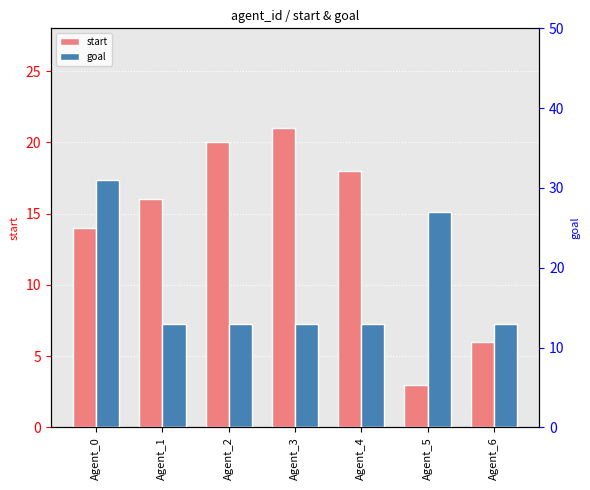

What is the difference between the highest and lowest values at Agent_6?

7